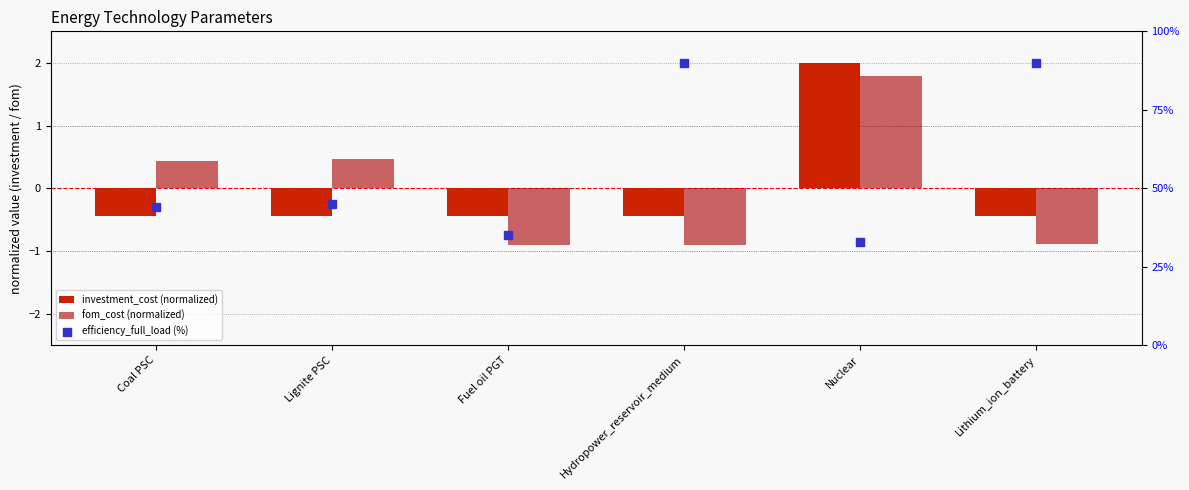

Which series has the widest spread of Y values?

efficiency_full_load (%)